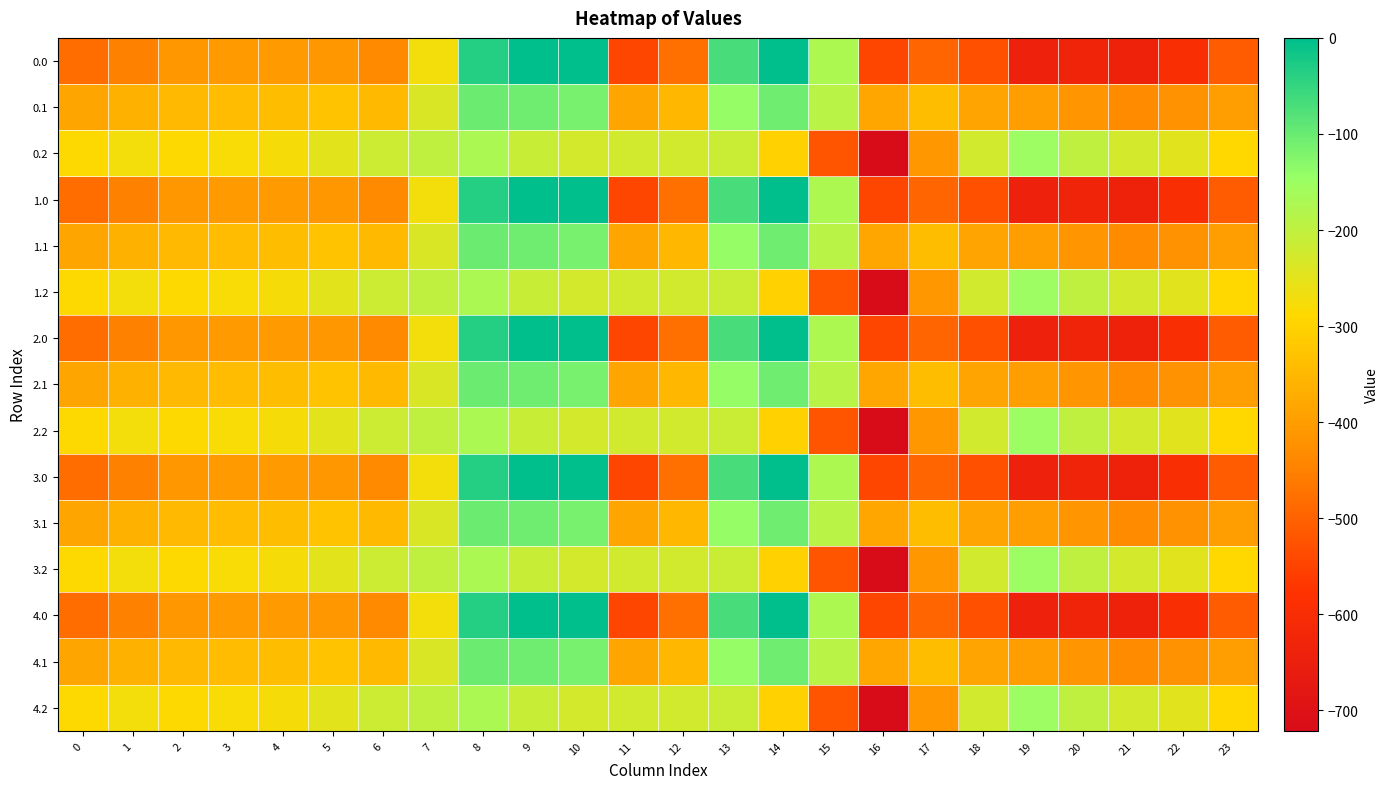

At 16, list the series in order from largest to smallest.

0.1, 1.1, 2.1, 3.1, 4.1, 0.0, 1.0, 2.0, 3.0, 4.0, 0.2, 1.2, 2.2, 3.2, 4.2